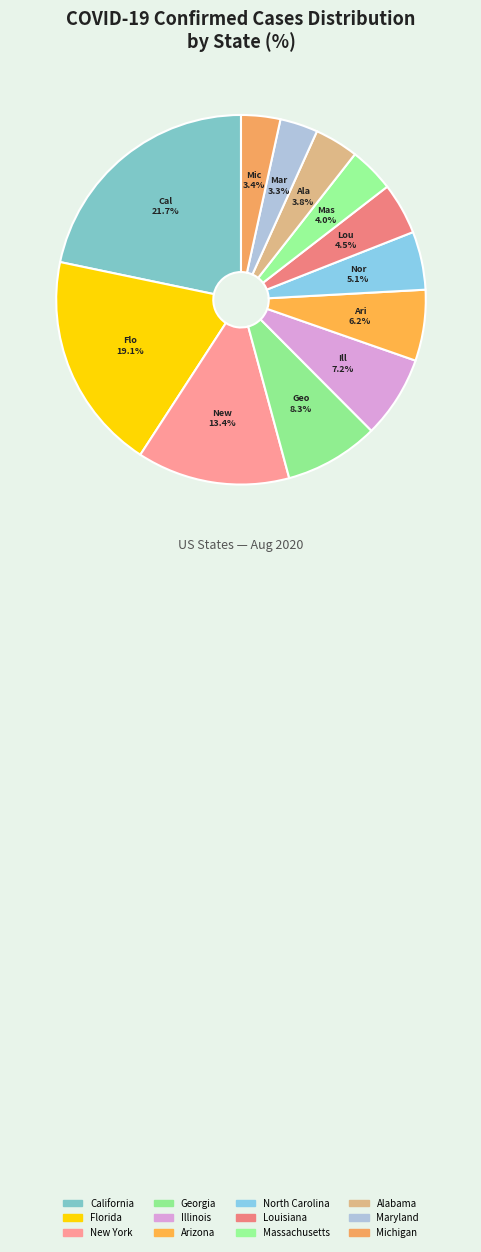

Count the number of slices in the pie.

12